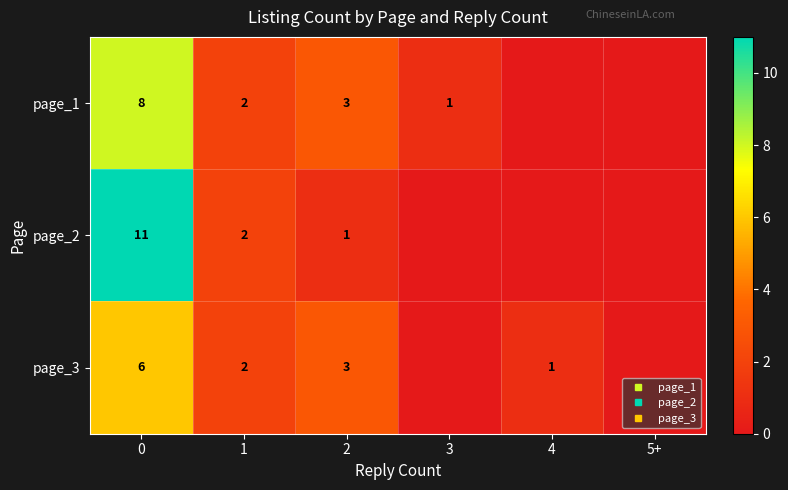

How many data points in page_3 are above 2?

2